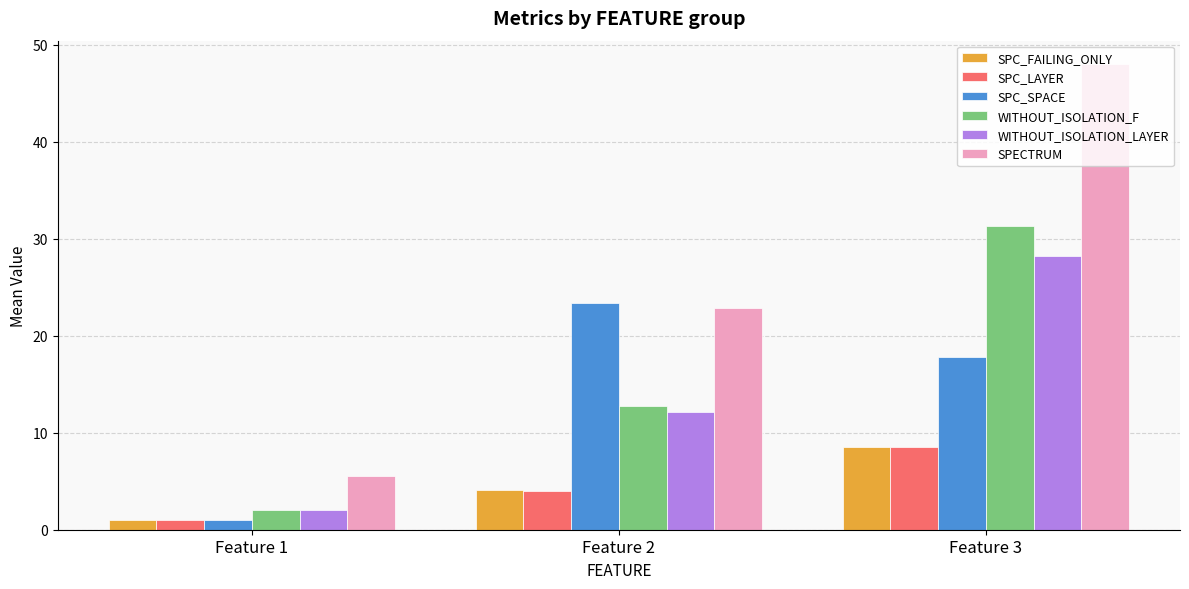

What is the difference between the SPECTRUM values at Feature 3 and Feature 1?

42.5